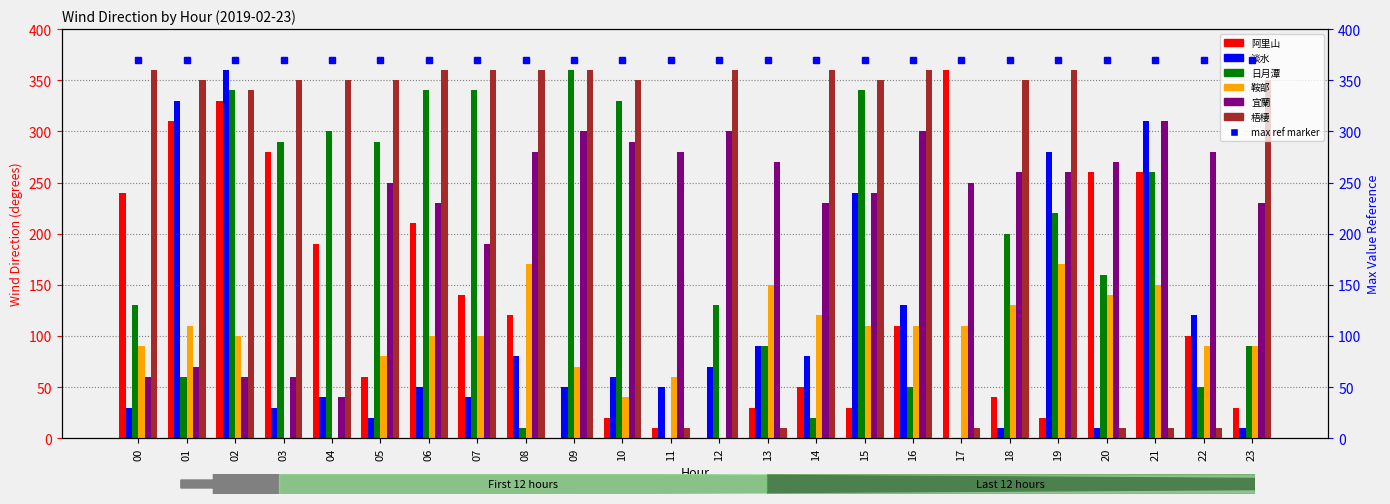

The value of 阿里山 at 14 is 25.4. True or false?

False